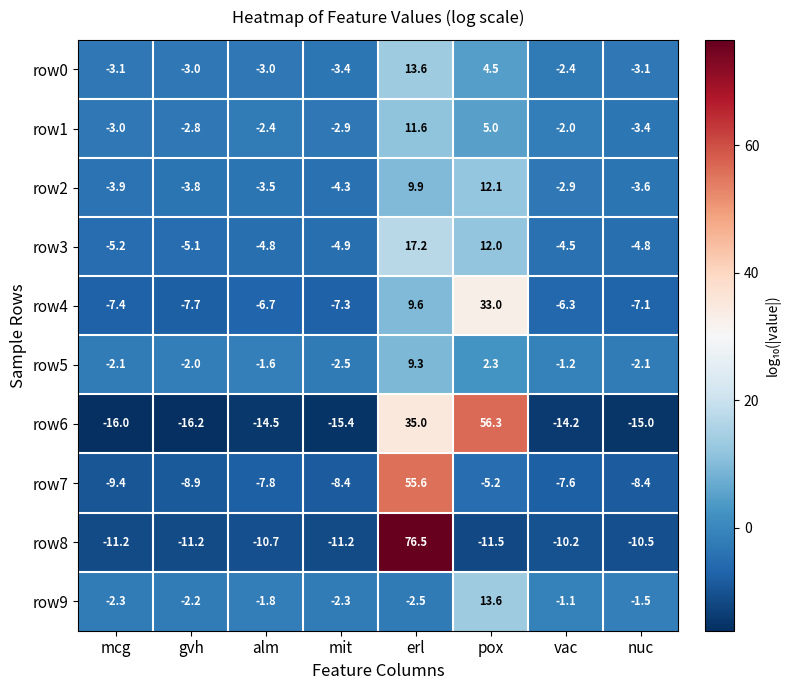

What is the maximum value for row7?

55.6